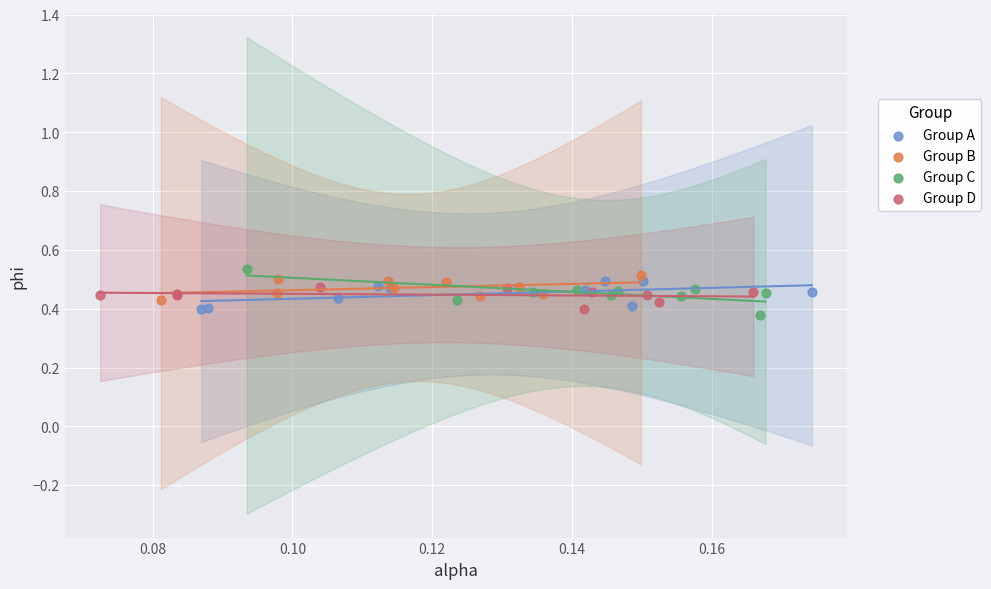

Which series has the widest spread of Y values?

Group C